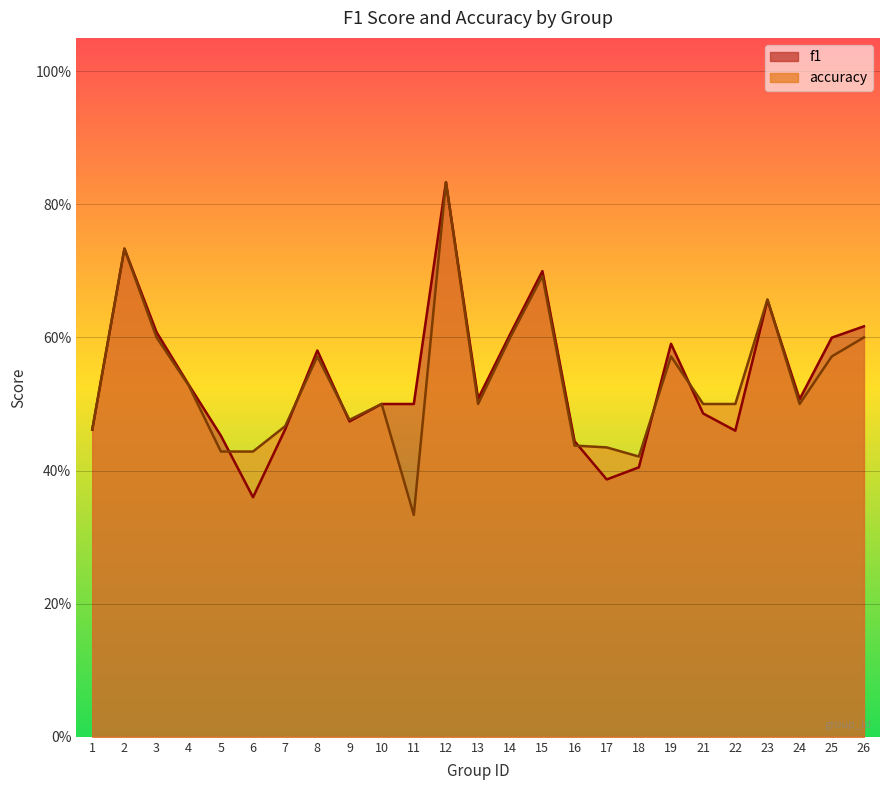

Which series has the largest total across all categories?

f1